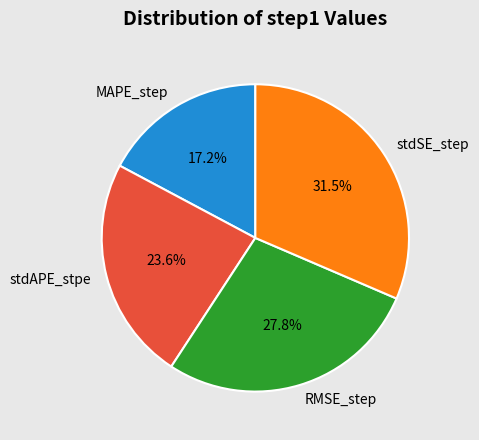

Which category has the biggest portion of the pie?

stdSE_step